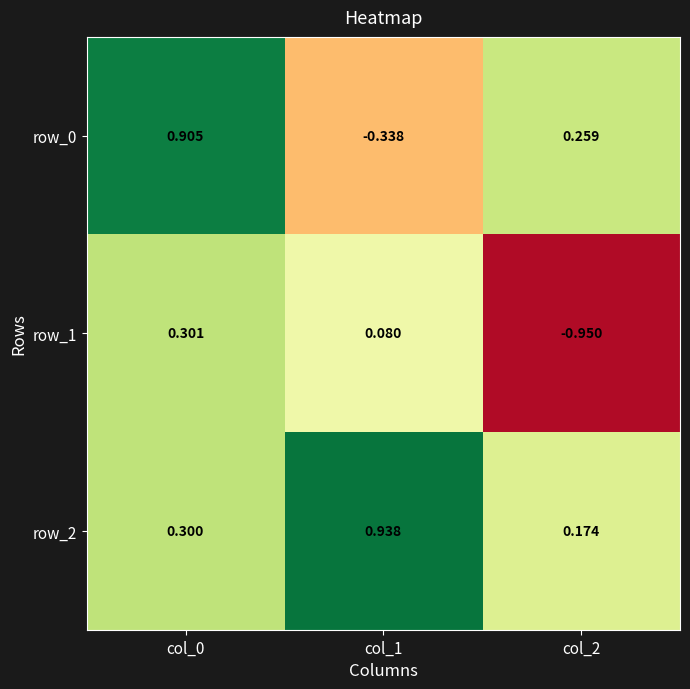

What is the total value across all series at col_1?

0.7